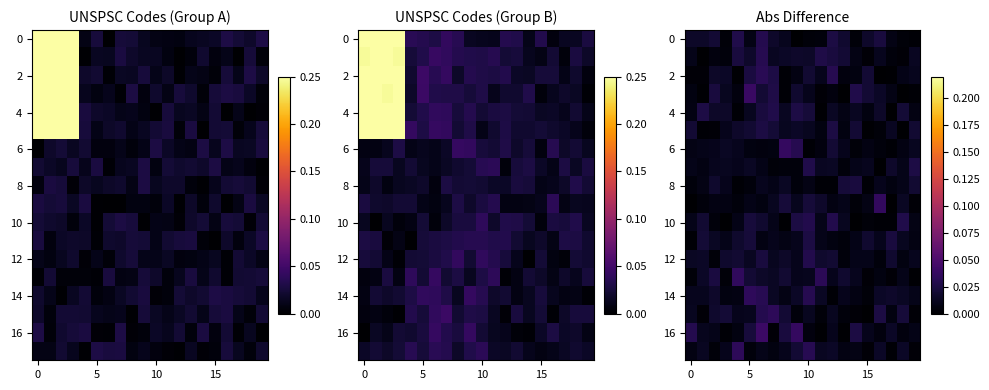

What is the total value across all series at 7?

0.3